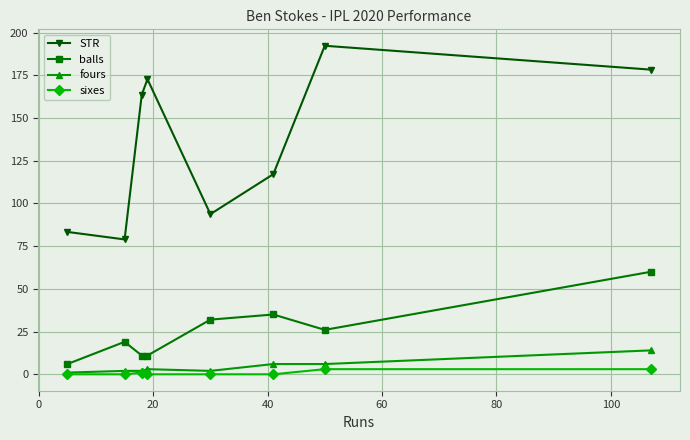

Count the number of categories in the chart.

8